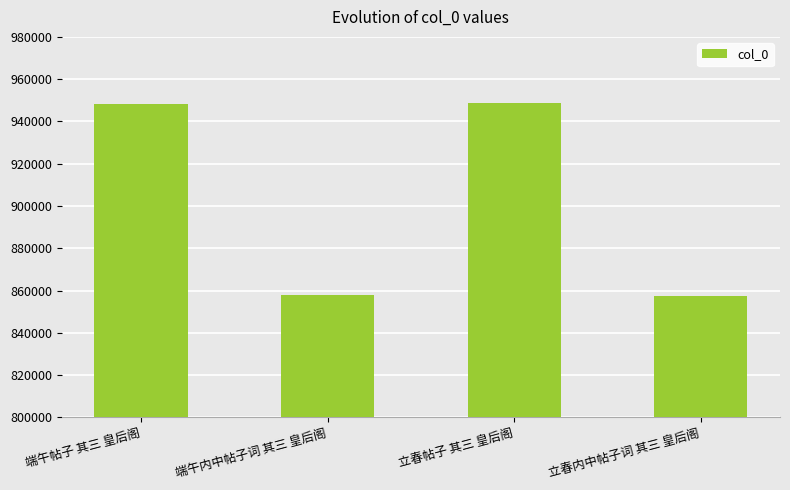

True or false: the data shows 1390709 at 端午内中帖子词 其三 皇后阁.

False